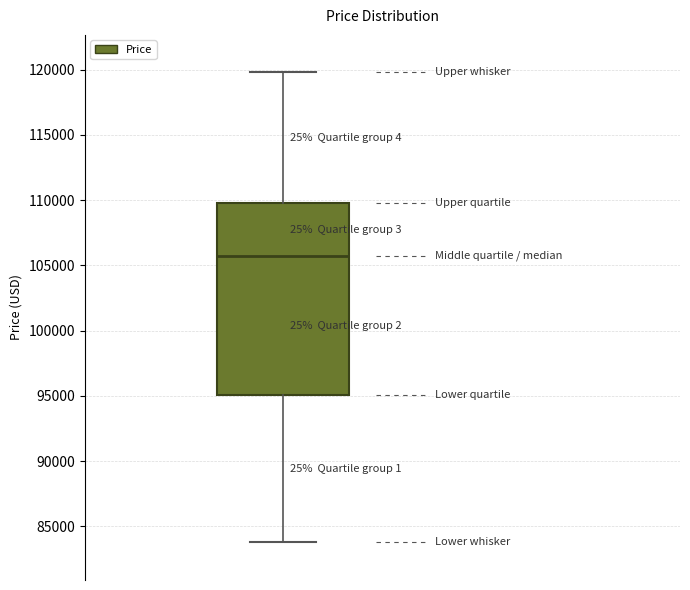

Where is the lower edge of the box on the y-axis? The values are not printed on the chart, so give them approximately, as read against the axis.

95000